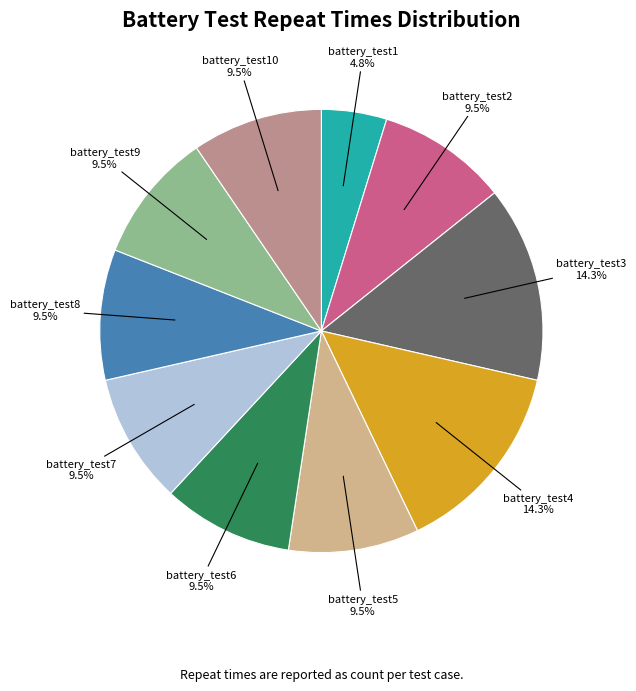

Which slice is the smallest?

battery_test1